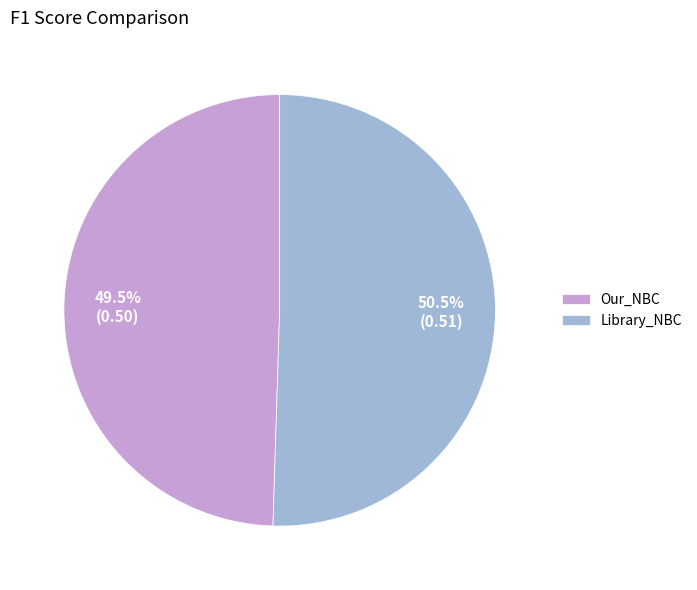

The Library_NBC slice represents 62% of the pie. True or false?

False